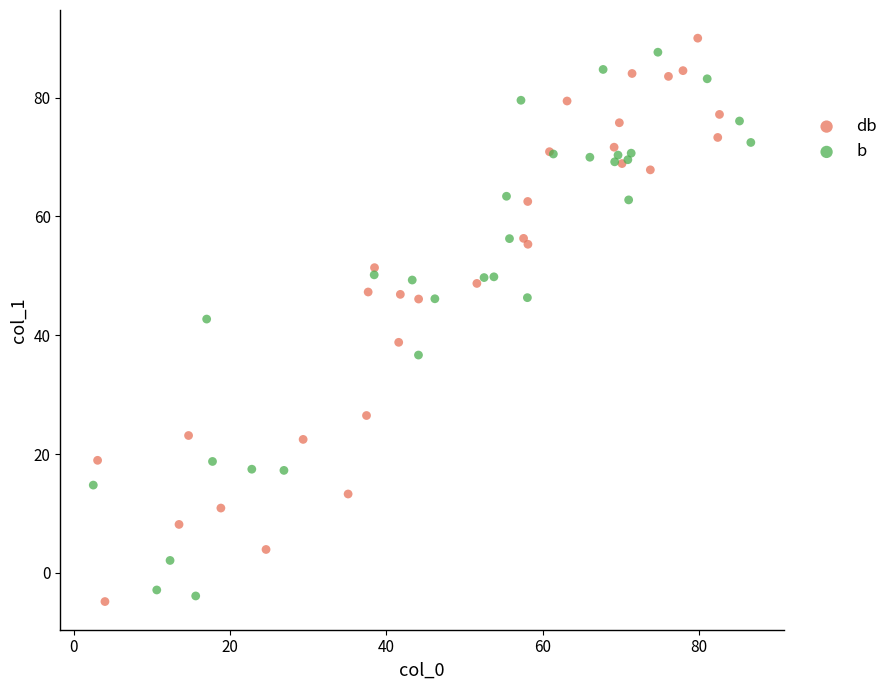

Which series has the widest spread of Y values?

db